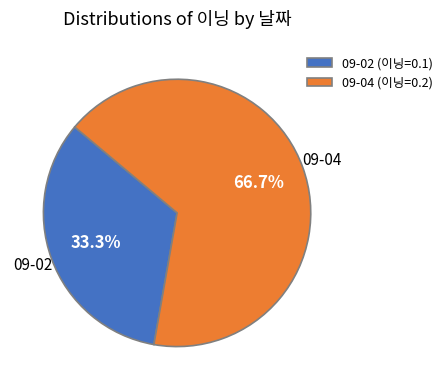

Which slice is the smallest?

09-02